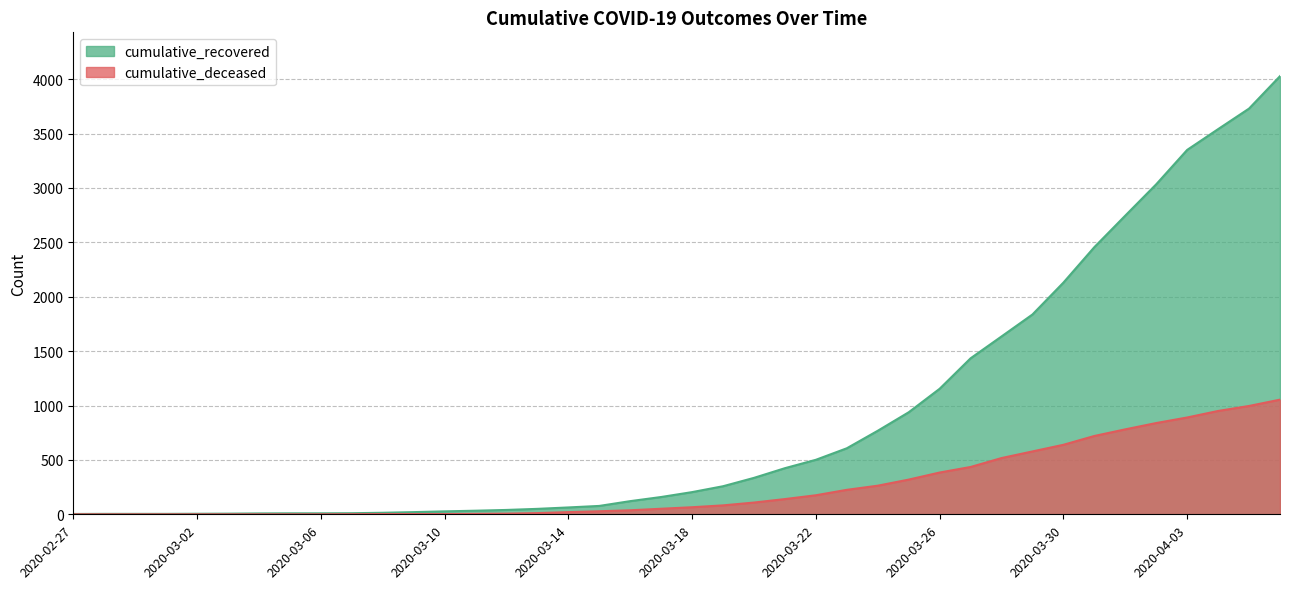

Rank the series by their average value, from highest to lowest.

cumulative_recovered, cumulative_deceased